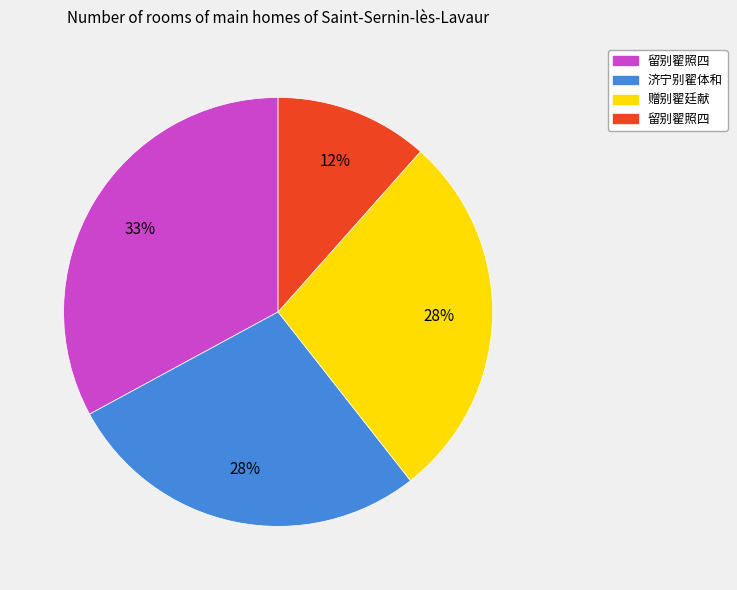

Is there a majority slice in this chart?

No